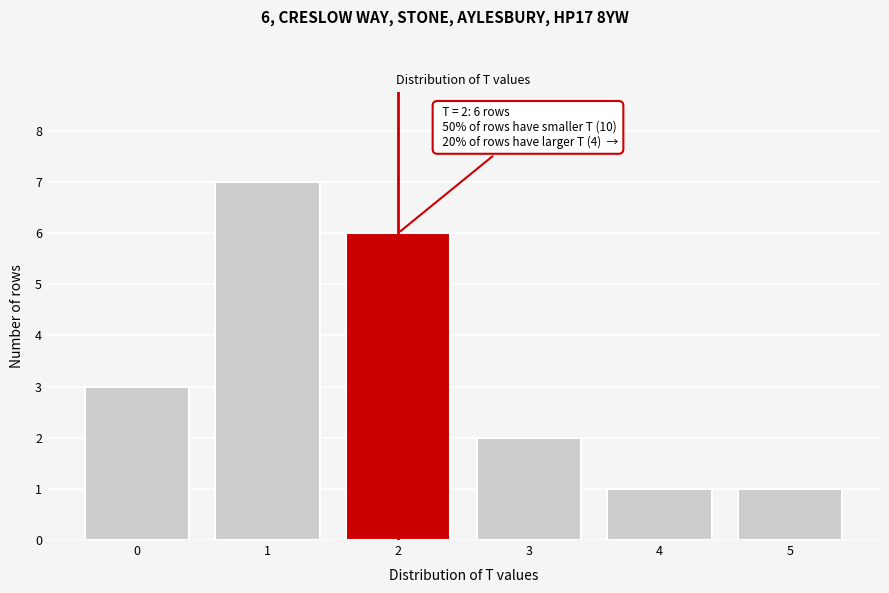

Over which range of the x-axis is the bar tallest?

0.5 to 1.5